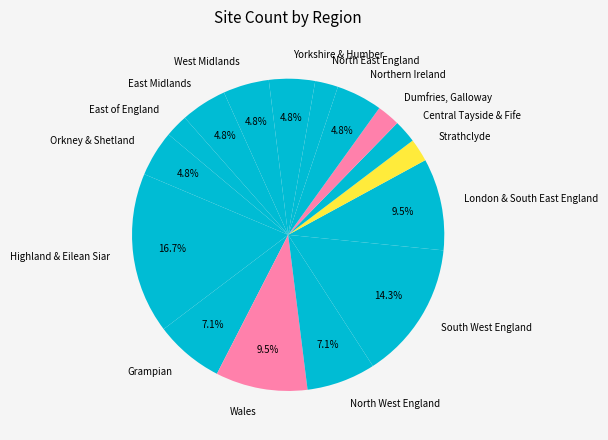

Between Highland & Eilean Siar and Grampian, which is larger?

Highland & Eilean Siar